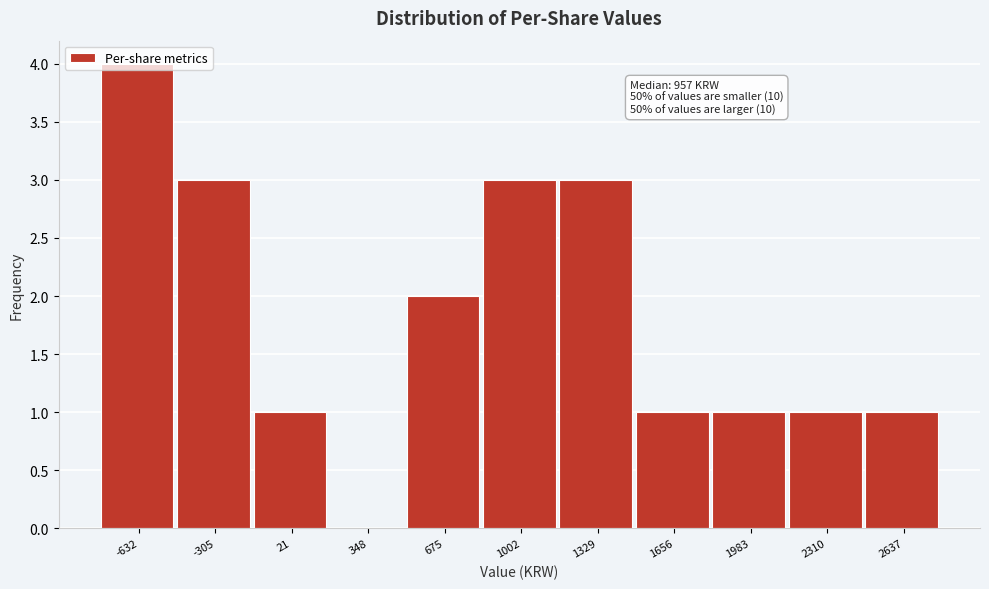

What is the sum of the values at 1983 and -305?

4